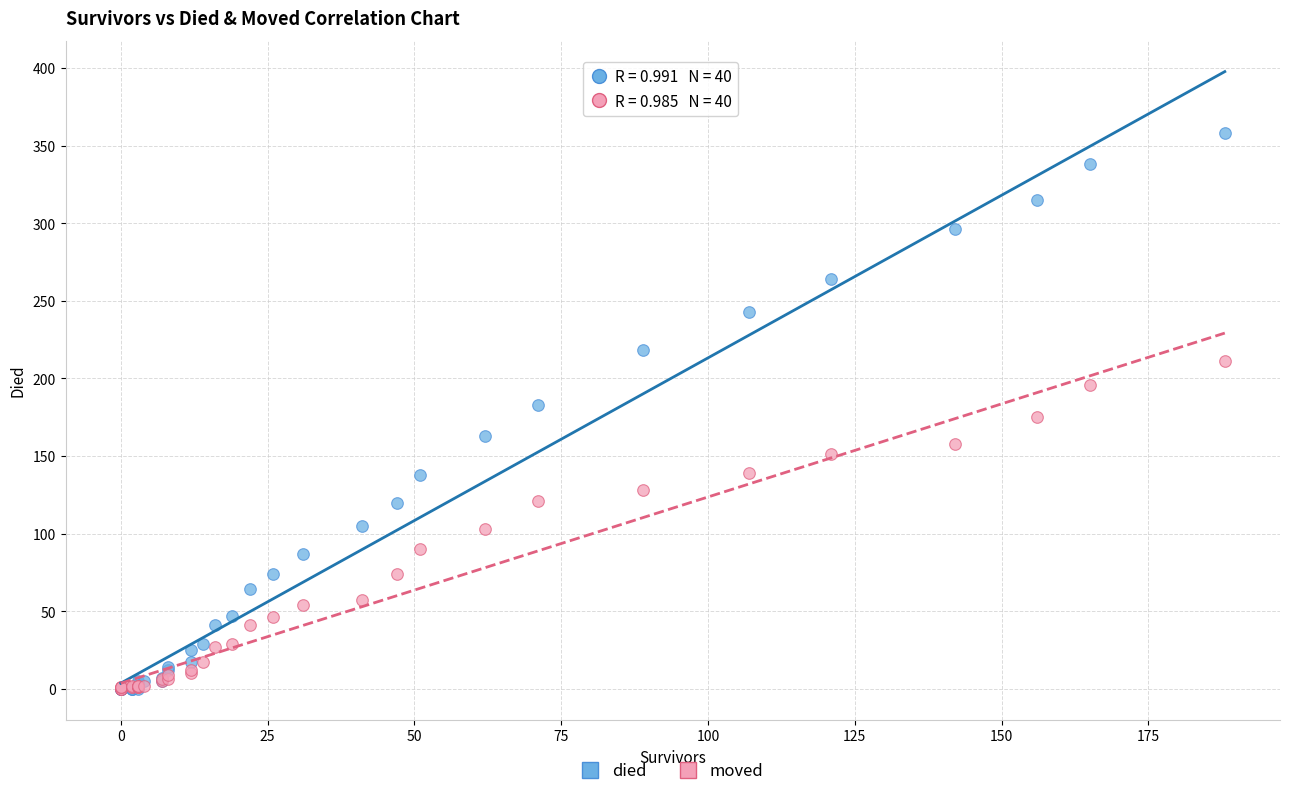

What are all the series names shown in the legend?

died, moved